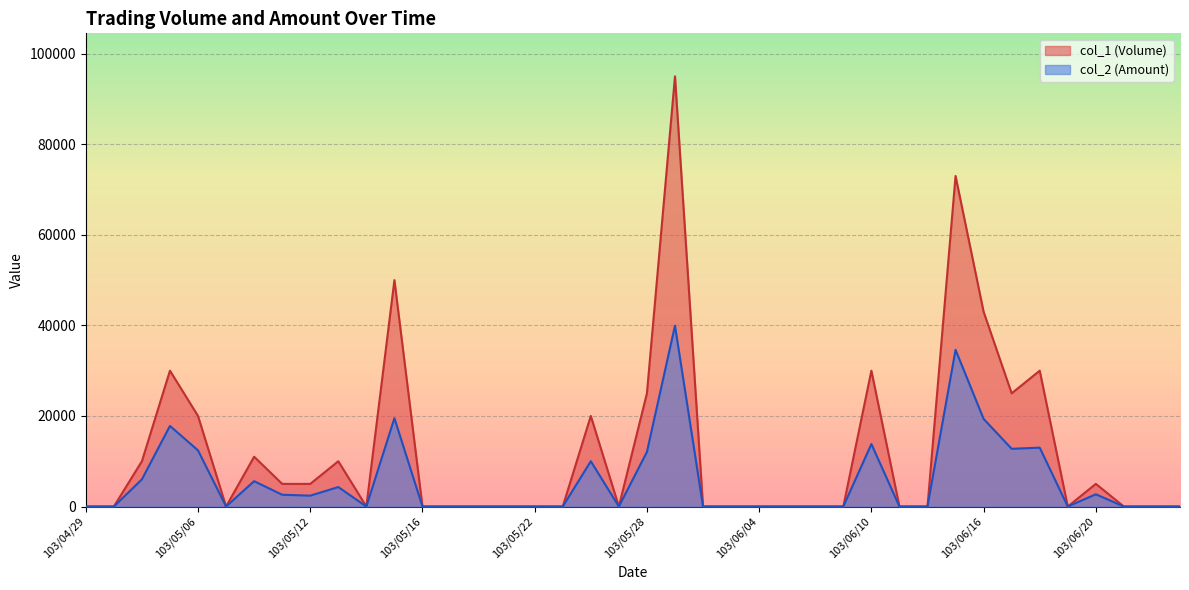

Reading left to right, transcribe all the data shown in this chart.

col_1 (Volume): 103/04/29=0	103/04/30=0	103/05/02=10000	103/05/05=30000	103/05/06=20000	103/05/07=0	103/05/08=11000	103/05/09=5000	103/05/12=5000	103/05/13=10000	103/05/14=0	103/05/15=50000	103/05/16=0	103/05/19=0	103/05/20=0	103/05/21=0	103/05/22=0	103/05/23=0	103/05/26=20000	103/05/27=0	103/05/28=25000	103/05/29=95000	103/05/30=0	103/06/03=0	103/06/04=0	103/06/05=0	103/06/06=0	103/06/09=0	103/06/10=30000	103/06/11=0	103/06/12=0	103/06/13=73000	103/06/16=43000	103/06/17=25000	103/06/18=30000	103/06/19=0	103/06/20=5000	103/06/23=0	103/06/24=0	103/06/25=0
col_2 (Amount): 103/04/29=0	103/04/30=0	103/05/02=6000	103/05/05=17800	103/05/06=12400	103/05/07=0	103/05/08=5600	103/05/09=2600	103/05/12=2400	103/05/13=4300	103/05/14=0	103/05/15=19500	103/05/16=0	103/05/19=0	103/05/20=0	103/05/21=0	103/05/22=0	103/05/23=0	103/05/26=10000	103/05/27=0	103/05/28=12050	103/05/29=39950	103/05/30=0	103/06/03=0	103/06/04=0	103/06/05=0	103/06/06=0	103/06/09=0	103/06/10=13800	103/06/11=0	103/06/12=0	103/06/13=34610	103/06/16=19350	103/06/17=12750	103/06/18=13000	103/06/19=0	103/06/20=2700	103/06/23=0	103/06/24=0	103/06/25=0